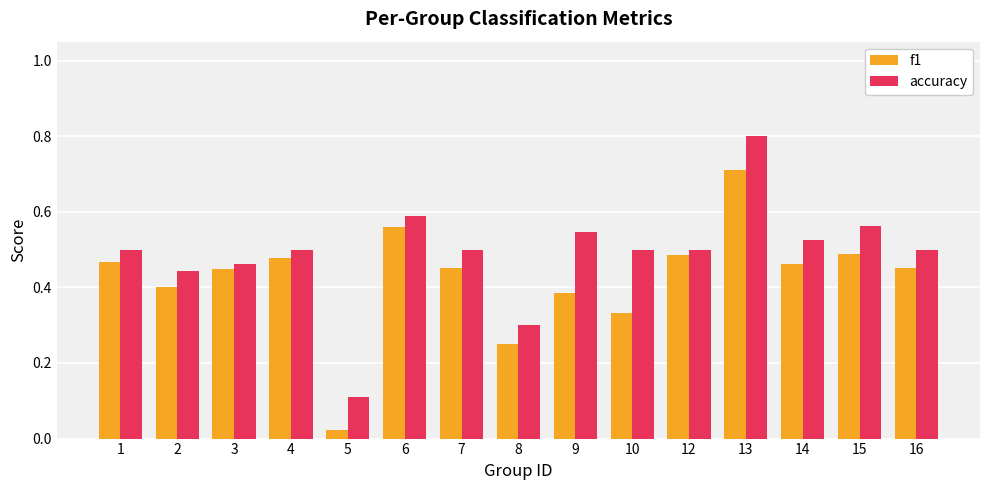

At how many categories does at least one series exceed 0?

15